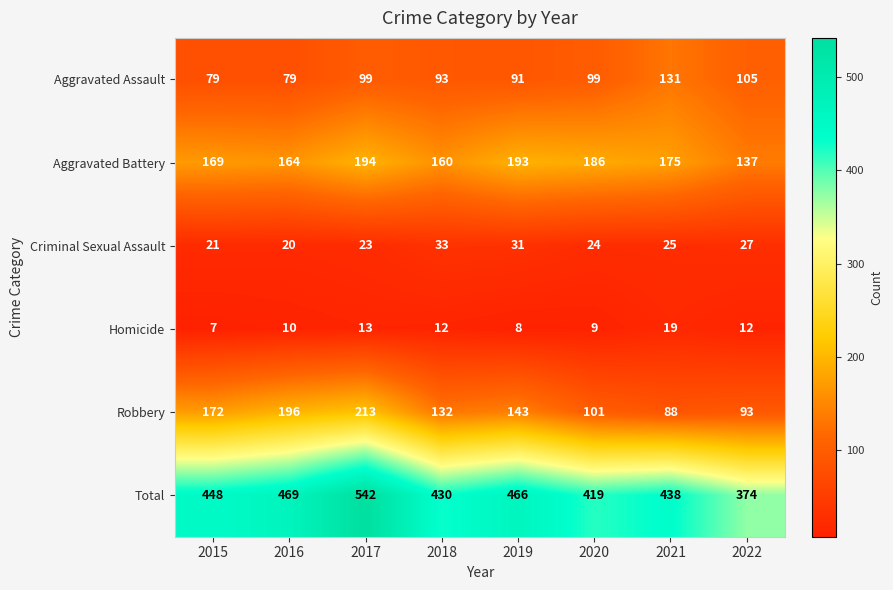

What is the difference between the maximum and minimum values in the Aggravated Assault series?

52